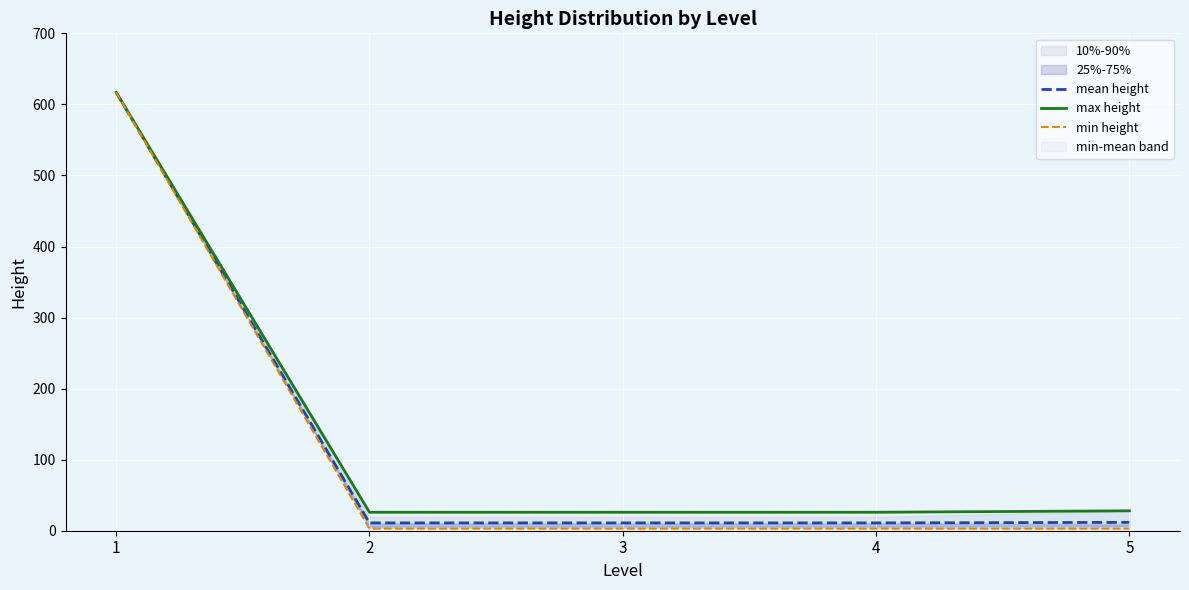

List the series in order of their peak value, highest first.

mean height, max height, min height